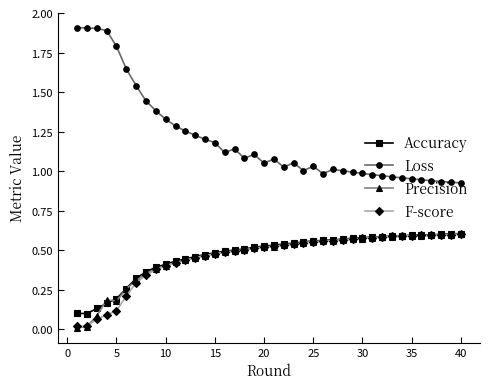

What is the sum of all Loss values?

48.0